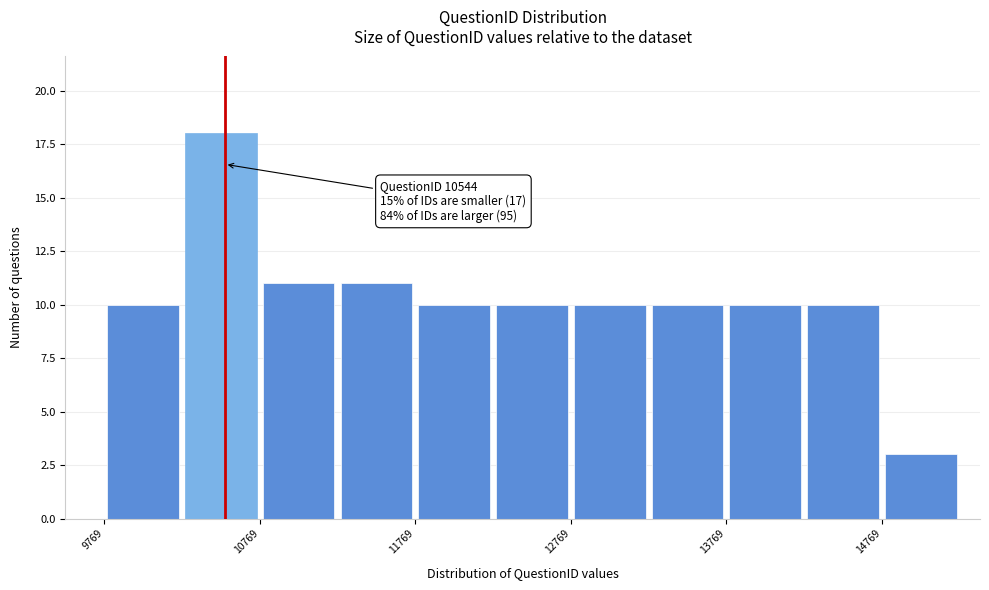

Which range on the x-axis has the tallest bar?

10300 to 10800